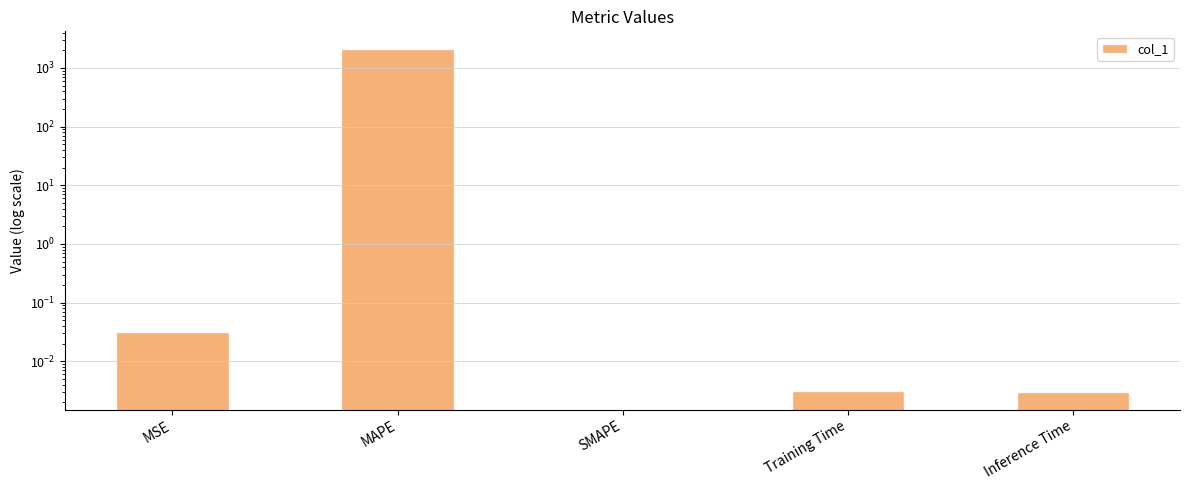

What is the value of the 2nd bar from the left?

2143.1